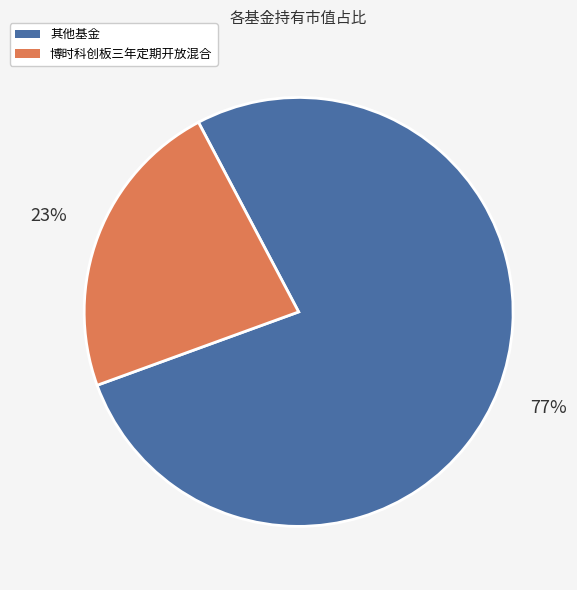

How many segments does this pie chart have?

2